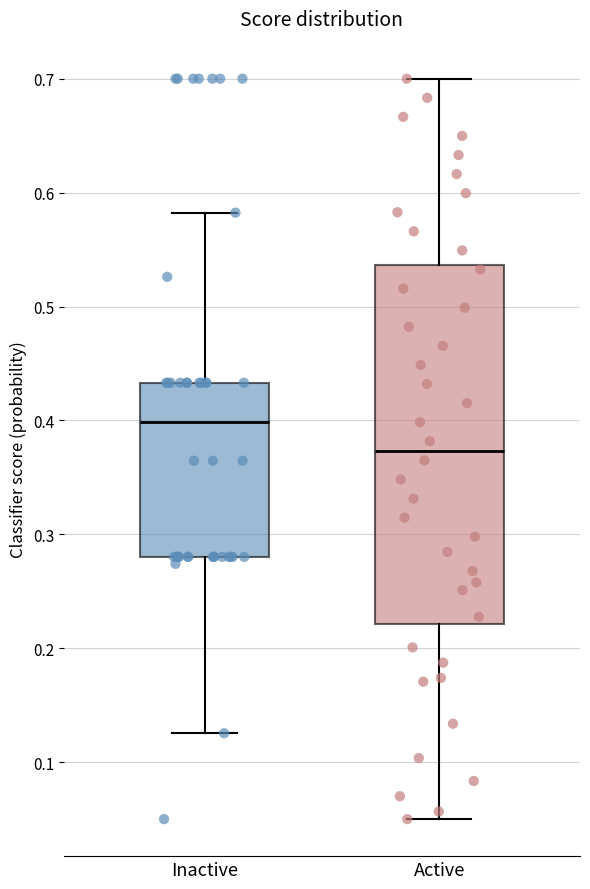

Which box has the highest median line?

Inactive